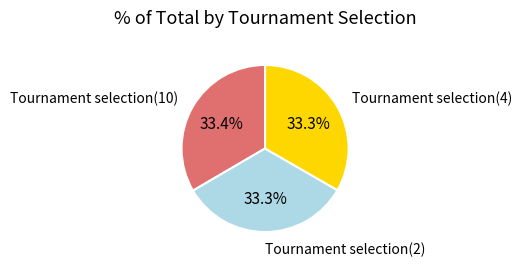

Is there a majority slice in this chart?

No